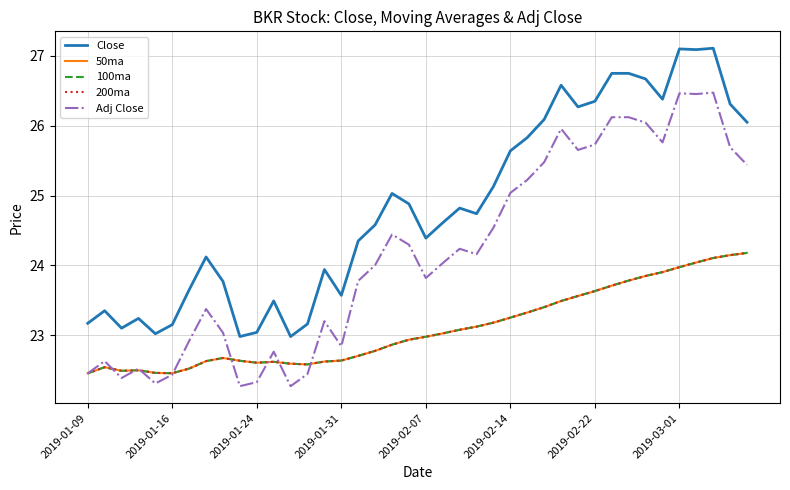

Which series ends up on top after the final intersection of 50ma and Adj Close?

Adj Close